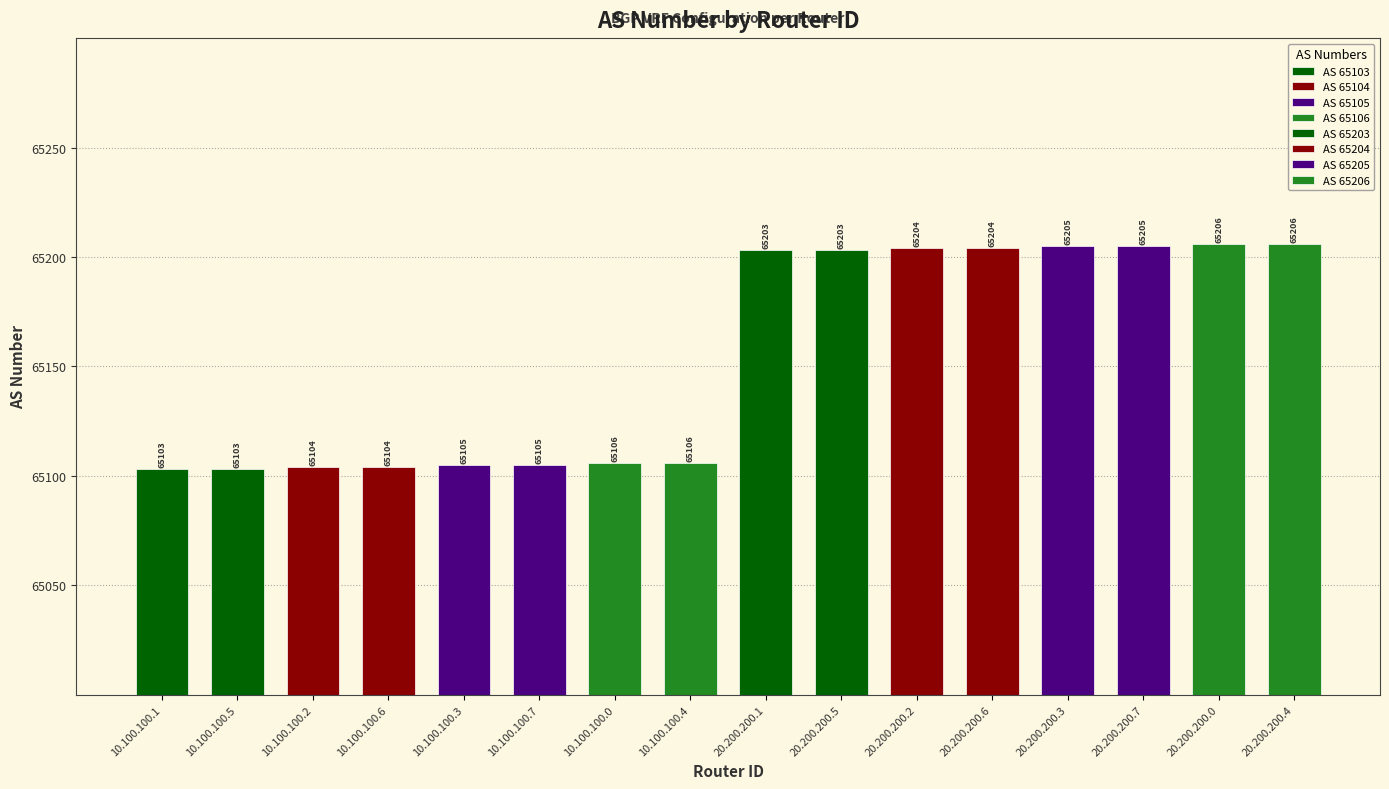

Count the number of categories in the chart.

16